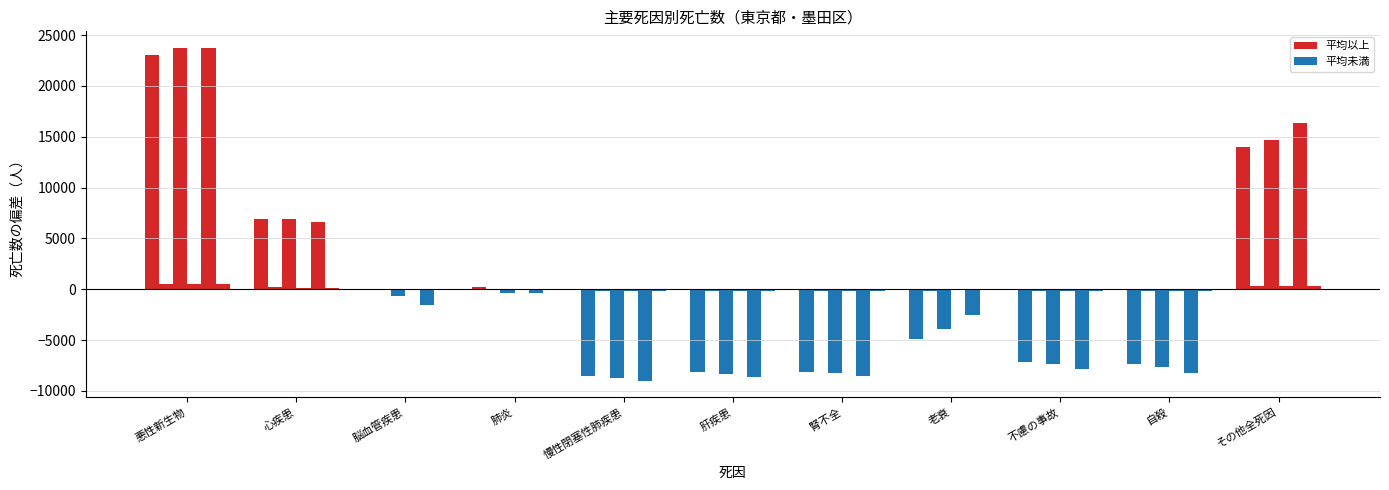

At which category is the sum across all series the highest?

悪性新生物